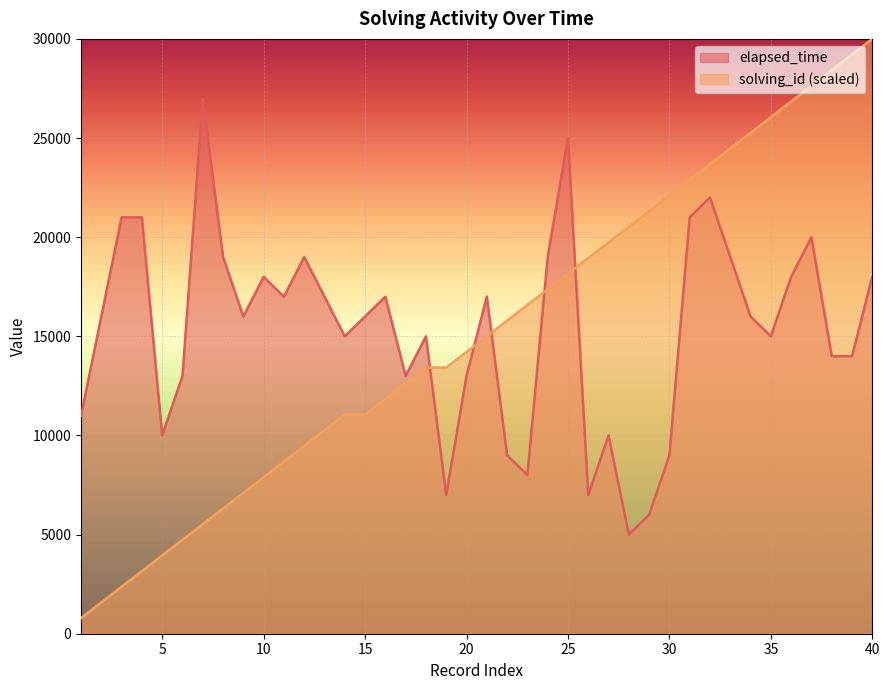

Does the chart display data point markers on the line(s)?

No